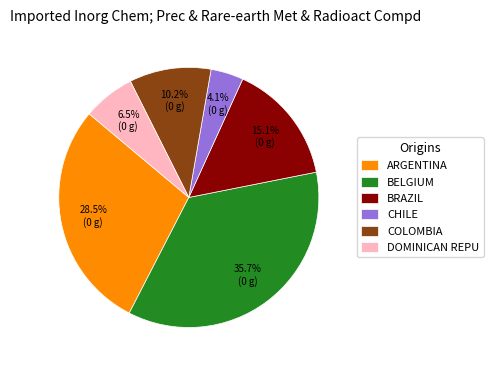

Which has a higher value, DOMINICAN REPU or ARGENTINA?

ARGENTINA